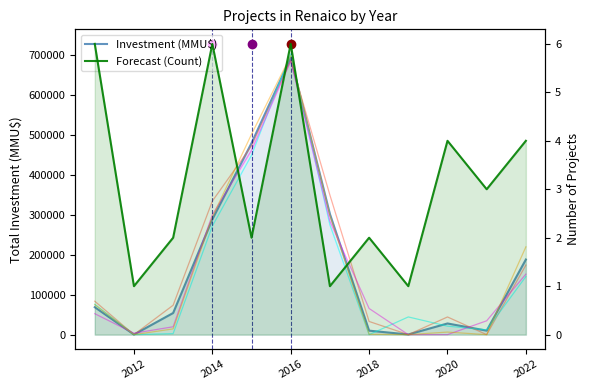

How many data points does each series have?

12